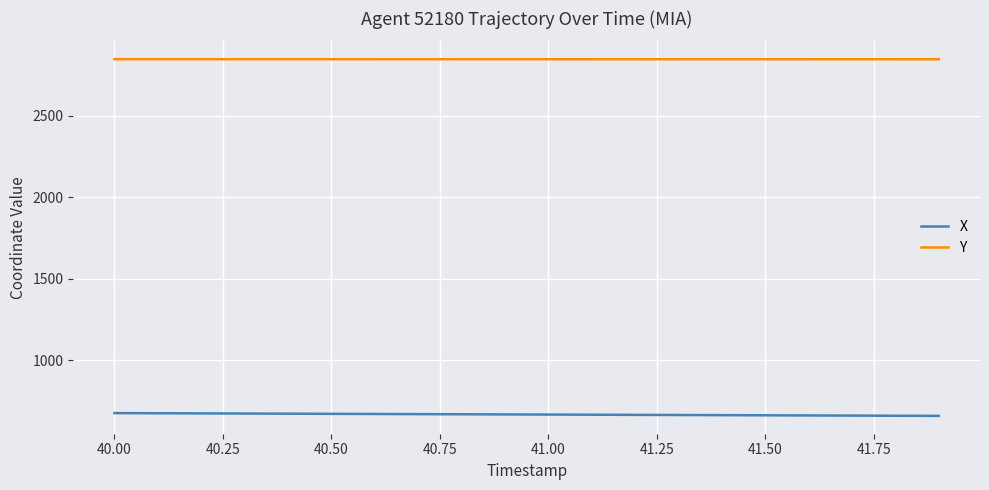

Which series has the largest total across all categories?

Y